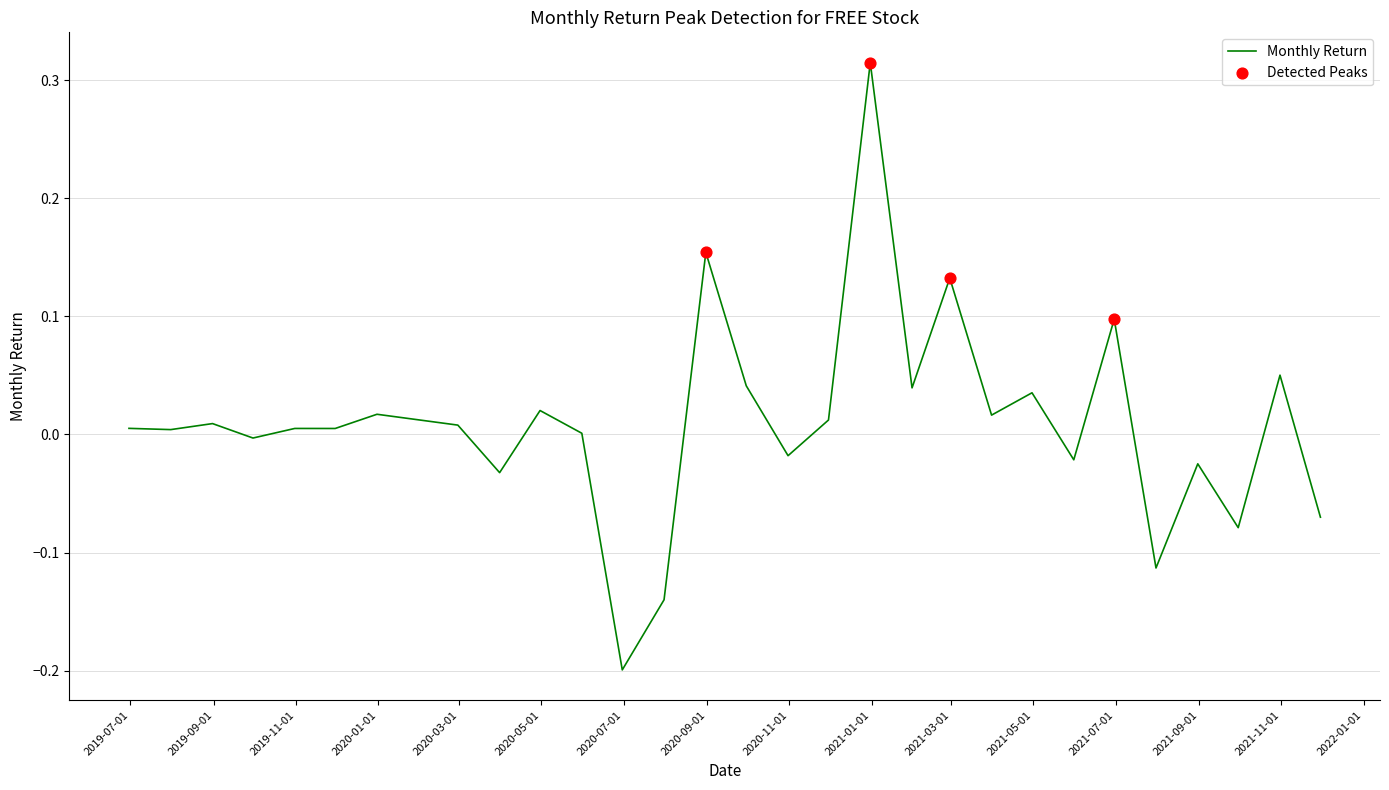

What is the difference between the maximum and minimum values?

0.5